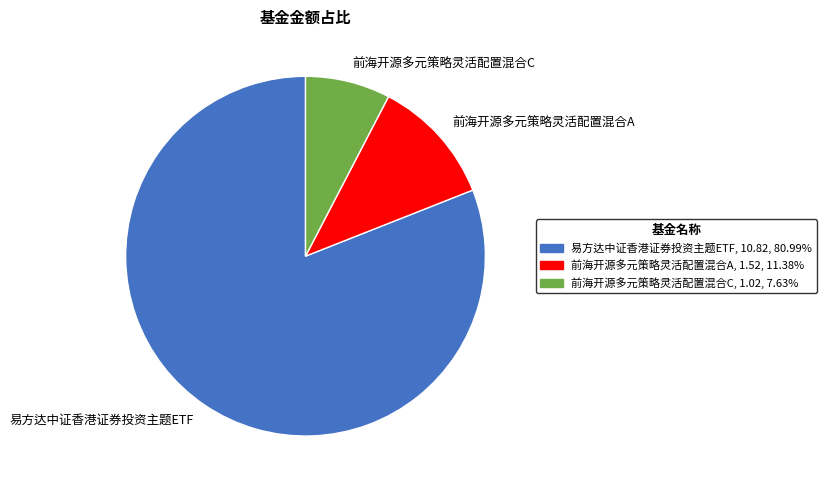

How many slices are in this pie chart?

3